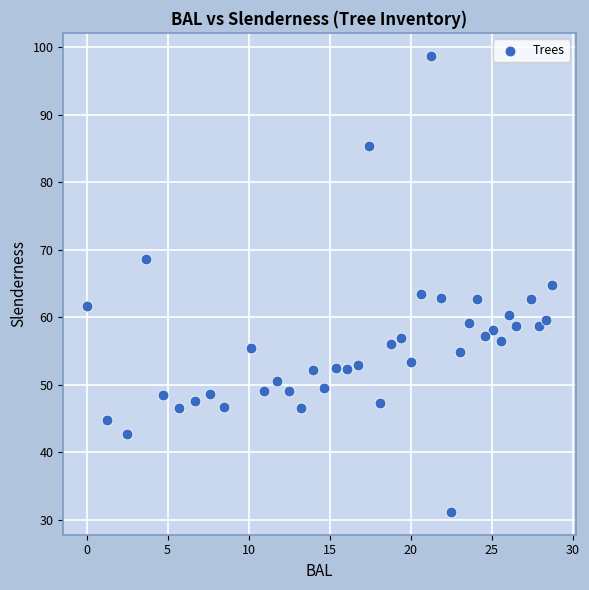

What is the range of X values (max minus min)?

28.8